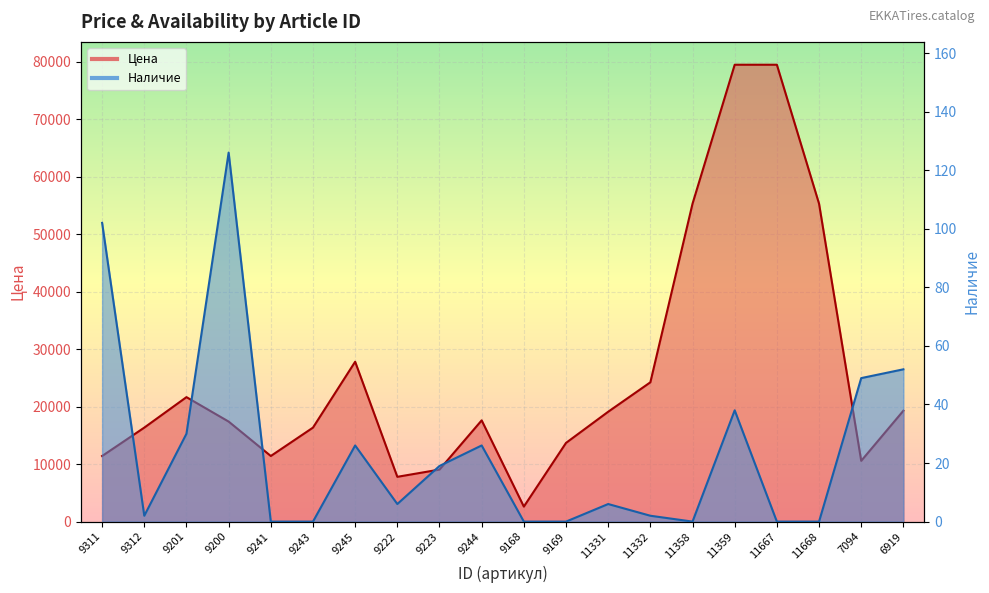

What is the value of the Наличие point at the 7th from the left?

26